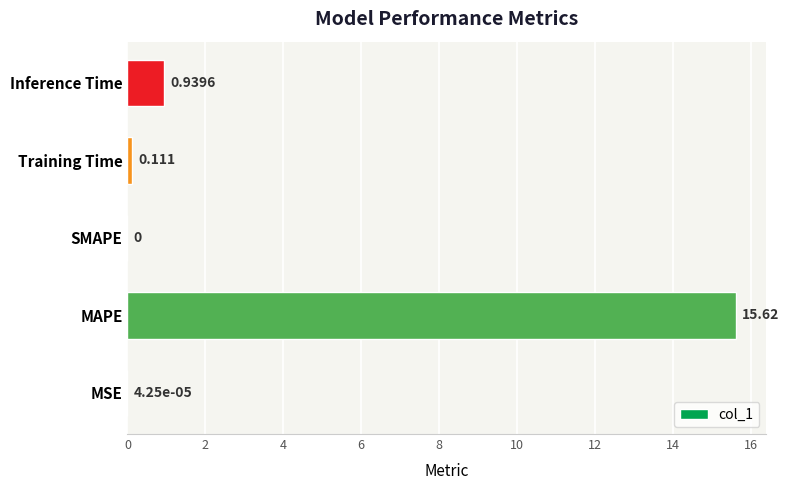

How many positive values are there?

4